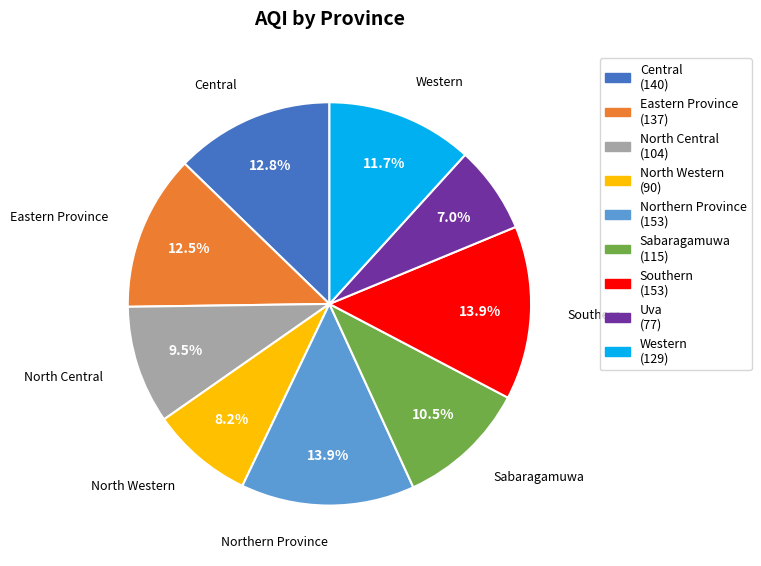

True or false: Eastern Province accounts for 23% of the total.

False